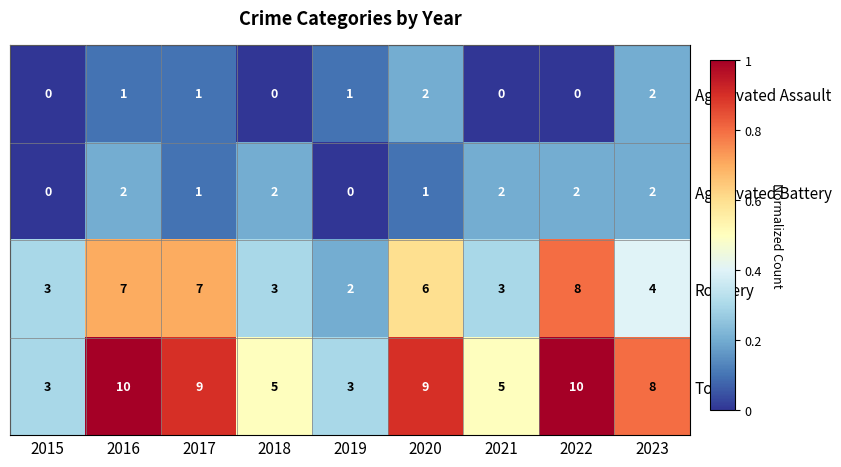

Which series has the largest range (max minus min)?

Total